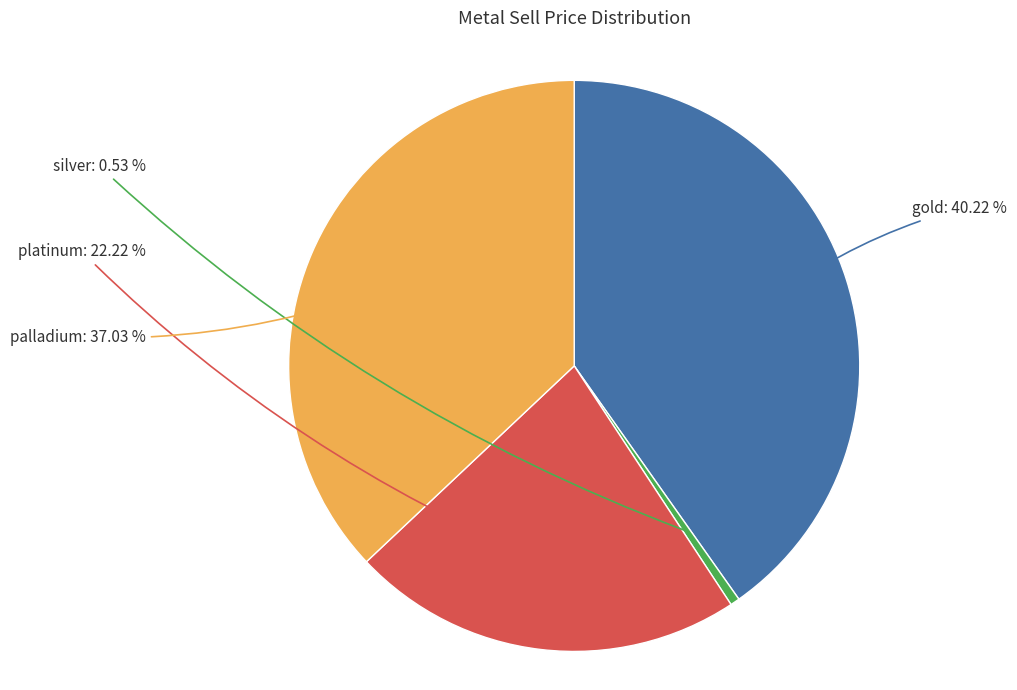

Count the number of slices in the pie.

4